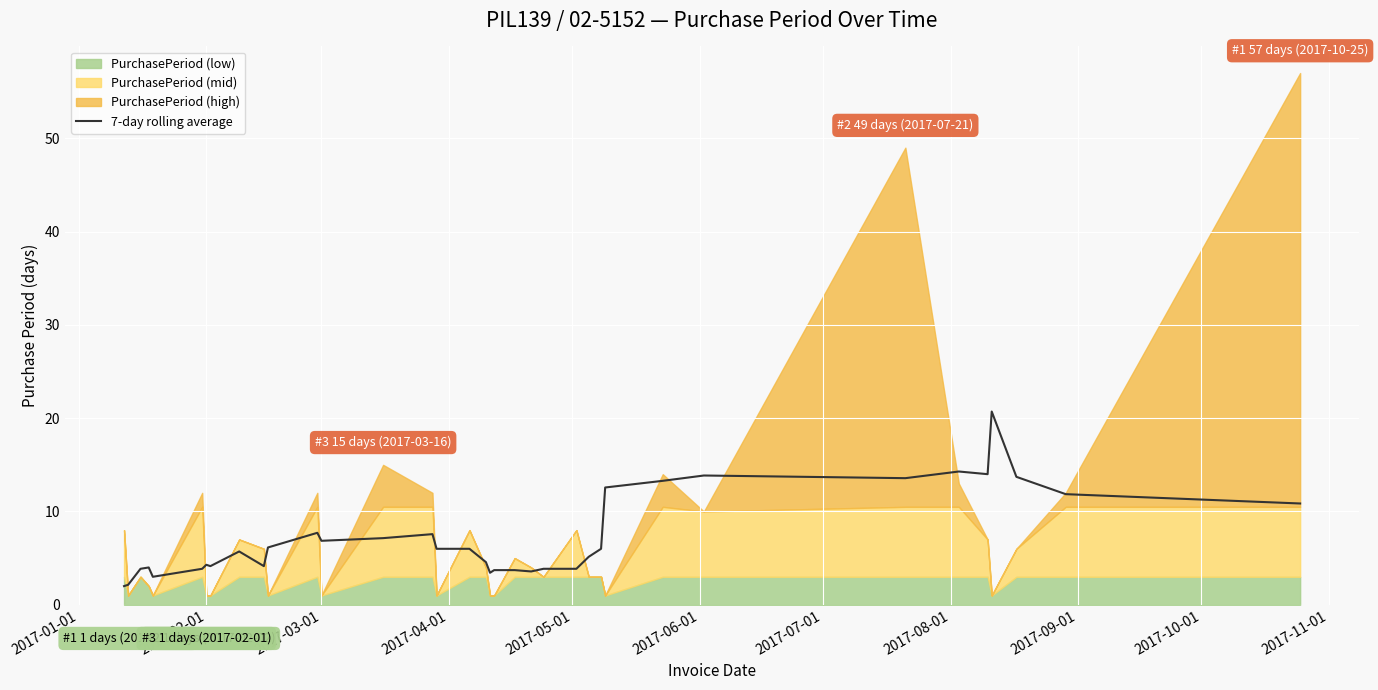

What is the minimum value for 7-day rolling average?

2.0